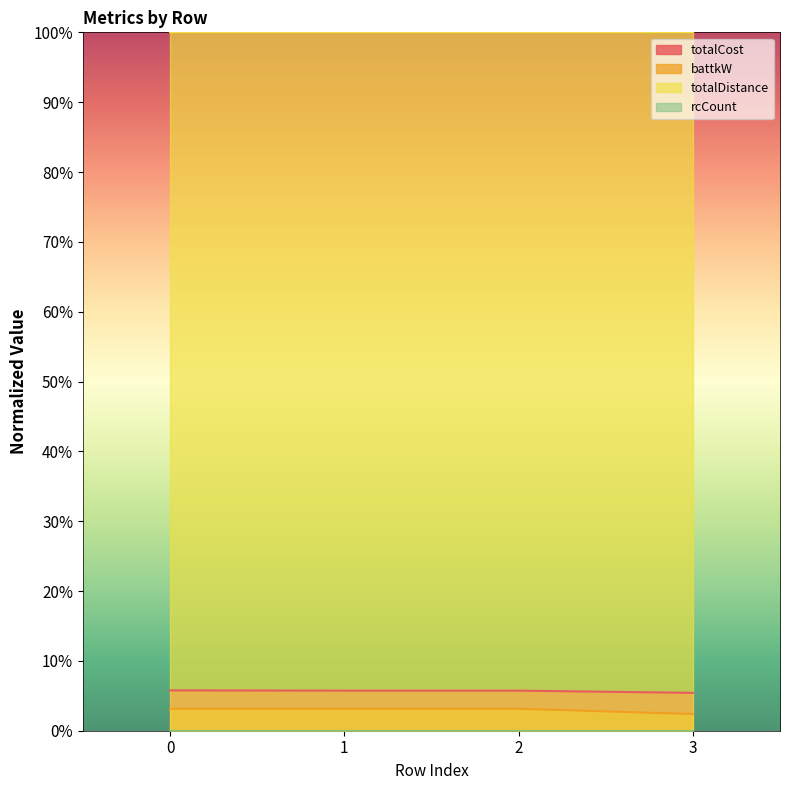

What is the sum of the battkW values at 3 and 2?

5.5